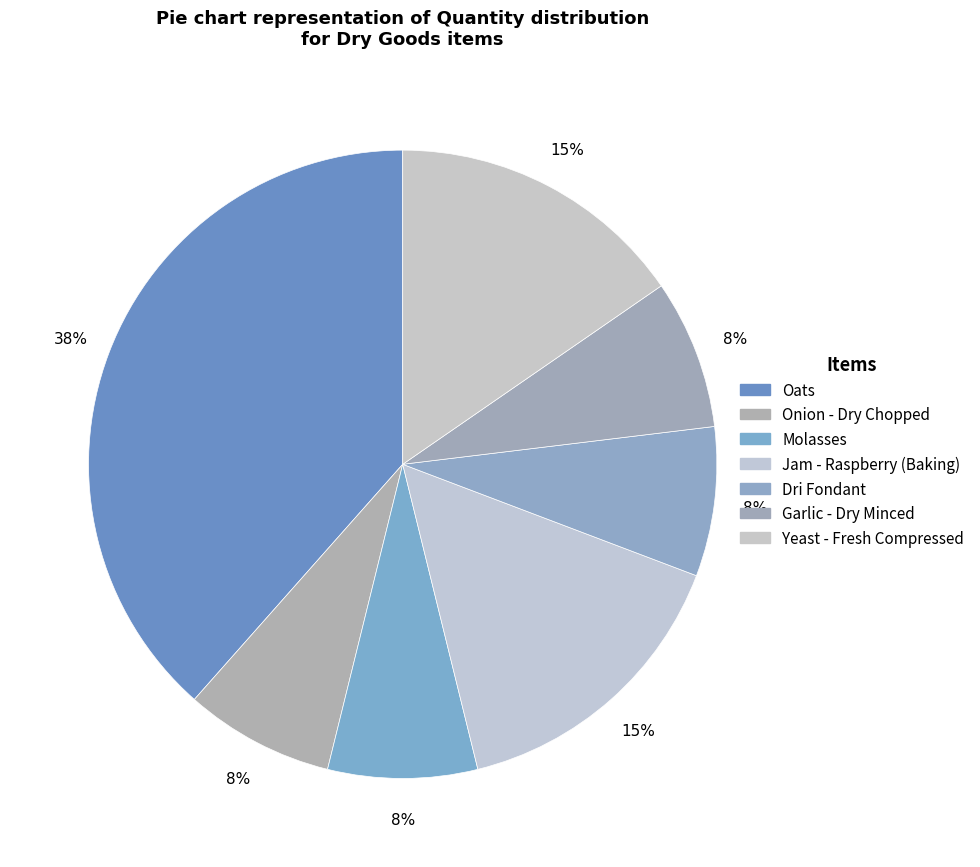

Approximately how many times larger is the value at Jam - Raspberry (Baking) compared to Yeast - Fresh Compressed?

1.0